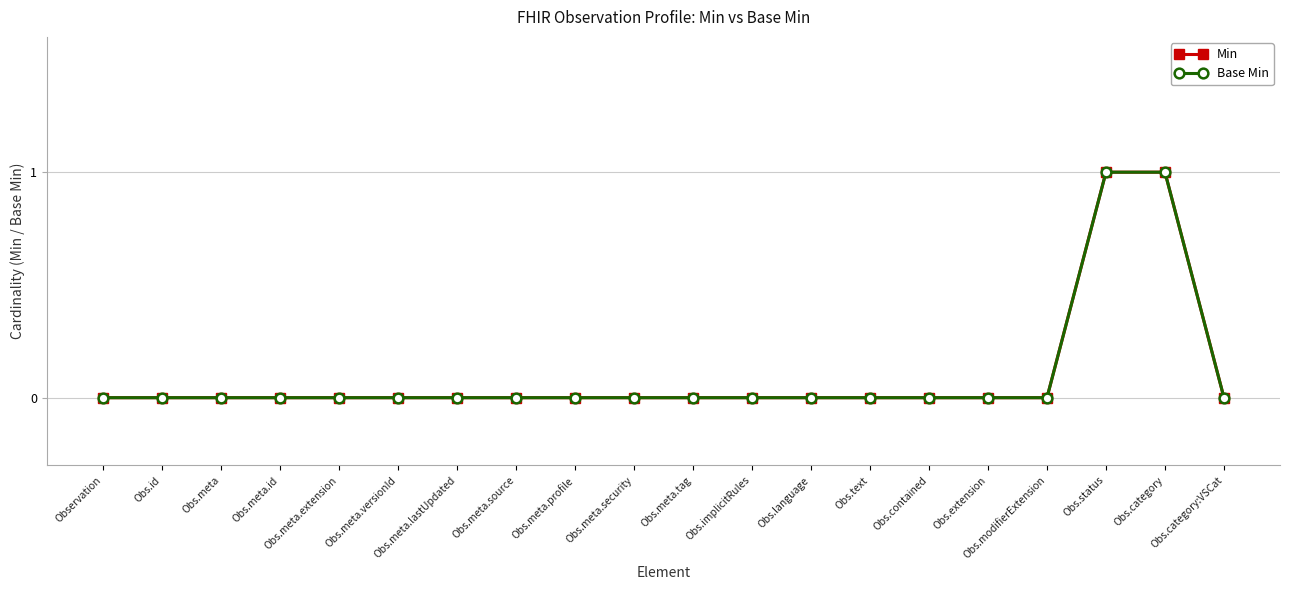

Is this an area chart (filled region under the line)?

No